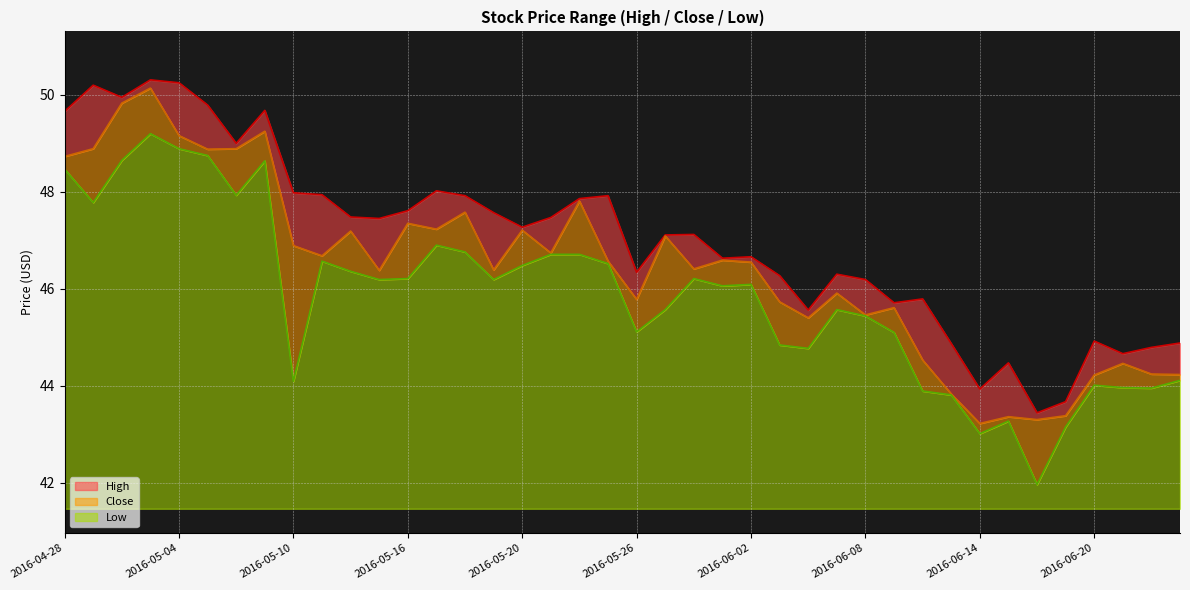

What are all the series names shown in the legend?

High, Close, Low